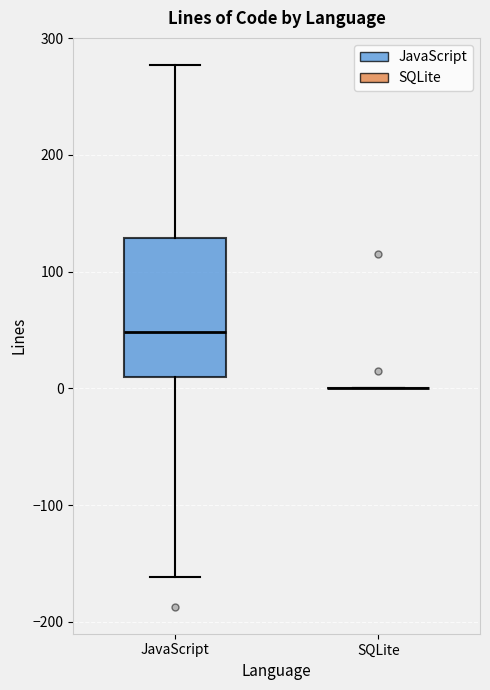

Which box is the tallest, from its lower edge to its upper edge?

JavaScript